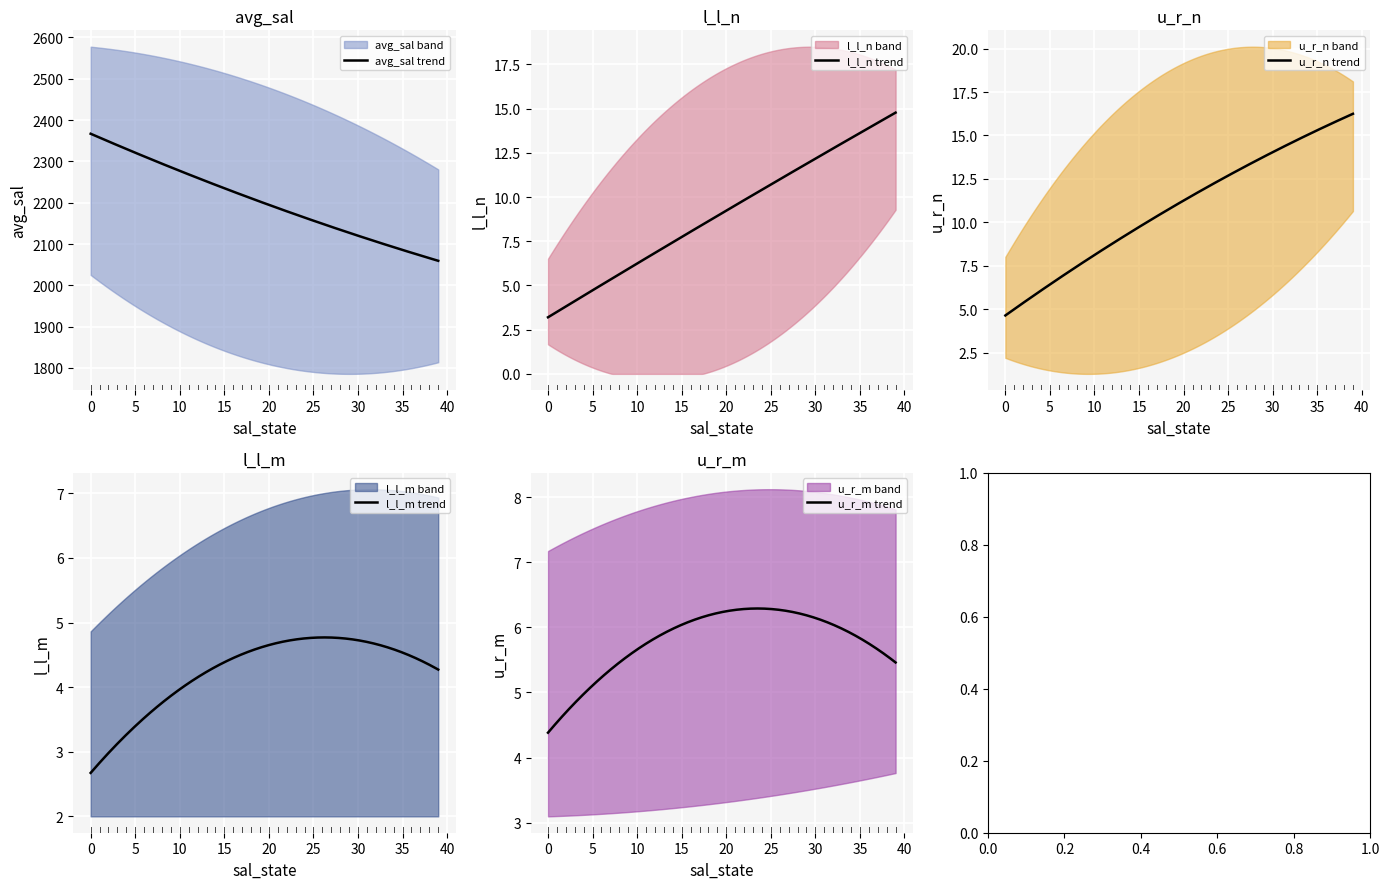

The value of u_r_n at 38 is 34.4. True or false?

False